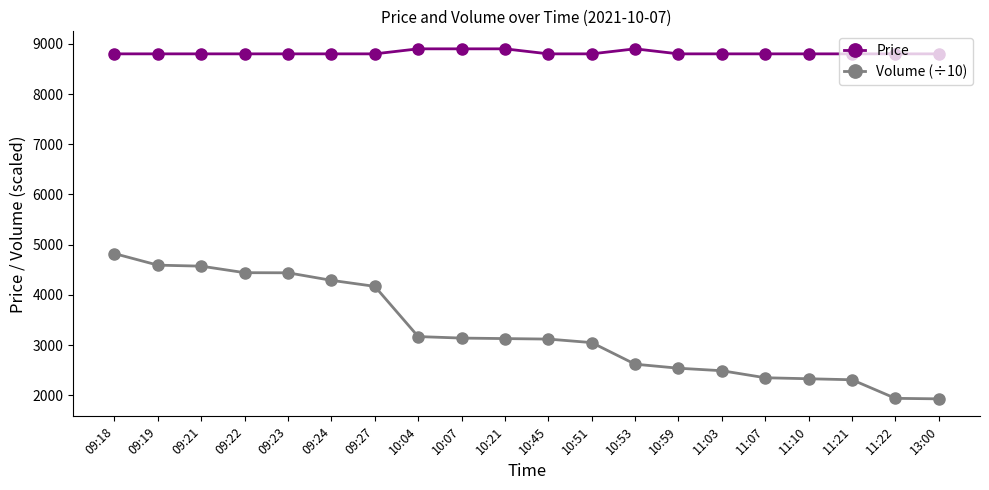

What is the difference between the maximum and minimum values in the Price series?

100.0